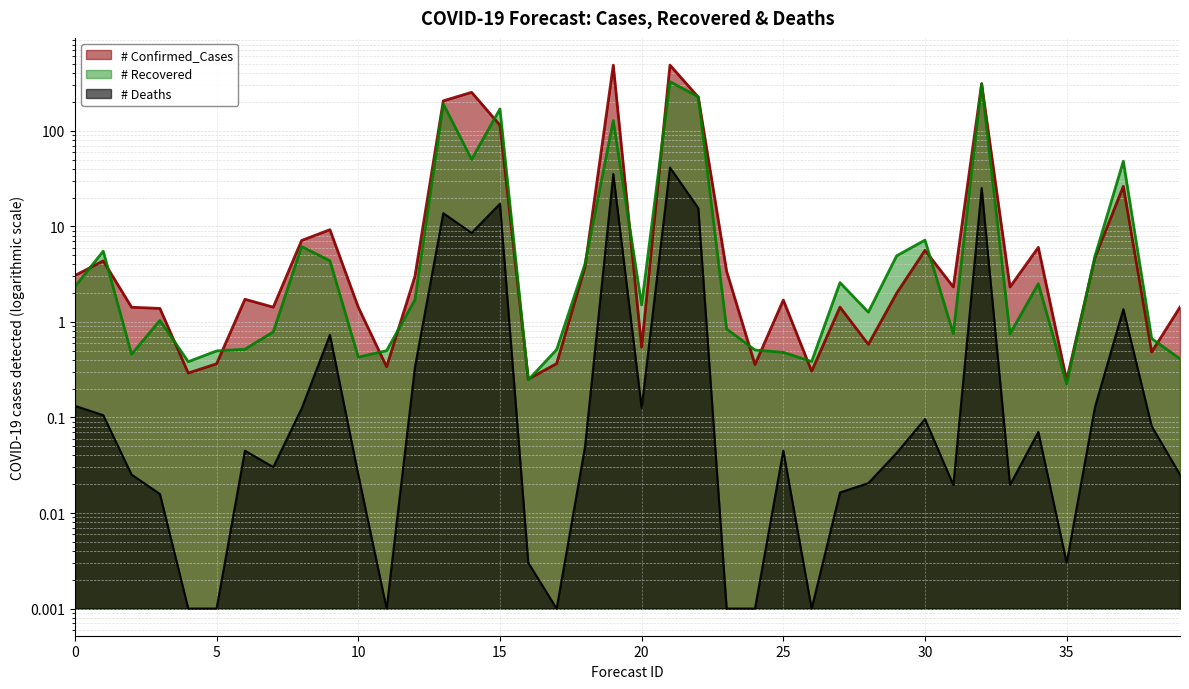

What is the value of the # Recovered point at the 23rd from the left?

227.0